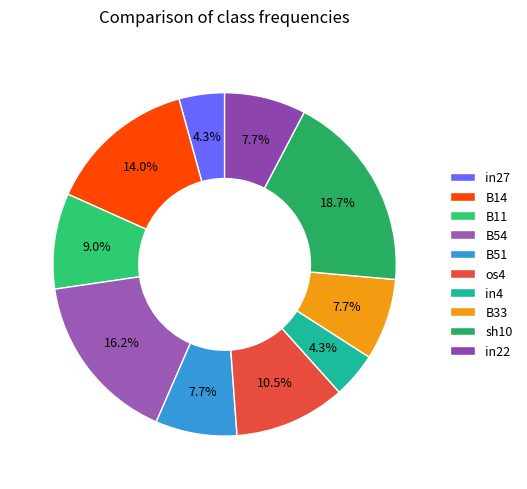

Does sh10 represent more than half of the total?

No